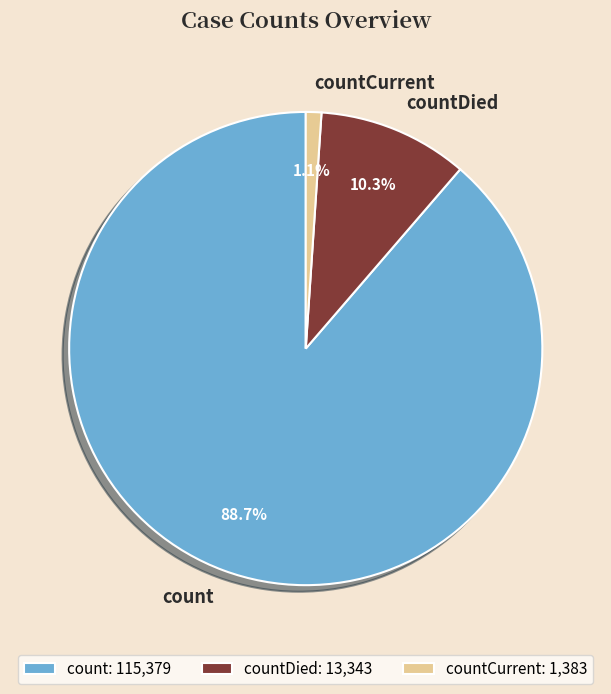

How many segments does this pie chart have?

3